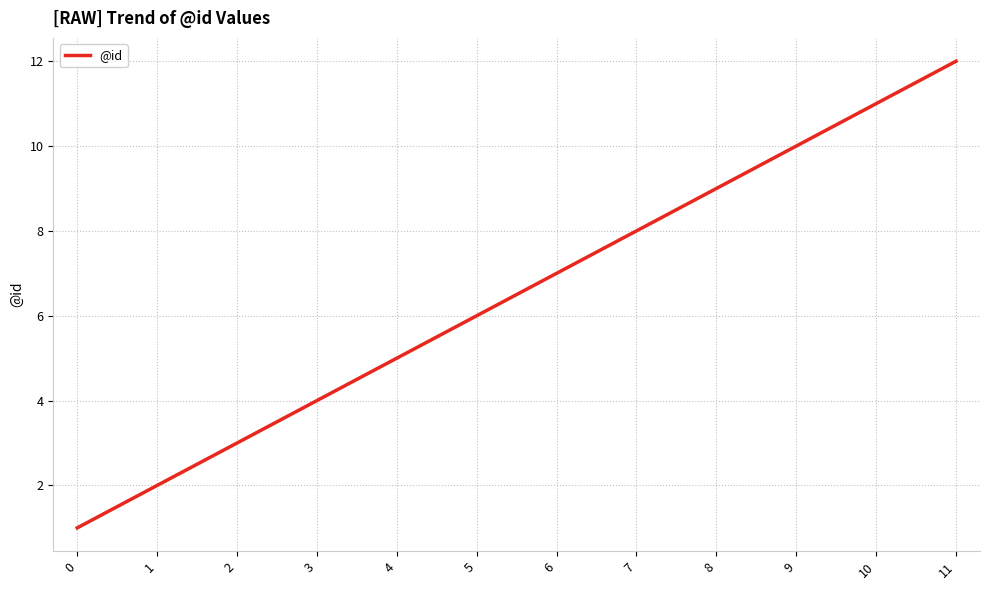

What is the maximum value shown in the chart?

12.0